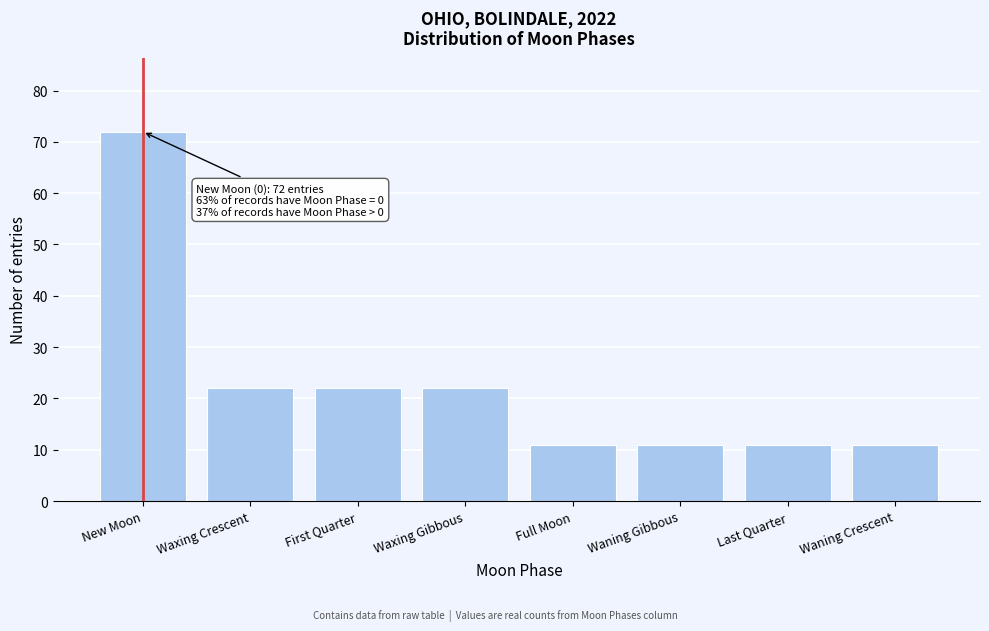

Reading right to left, transcribe all the data shown in this chart.

11	11	11	11	22	22	22	72